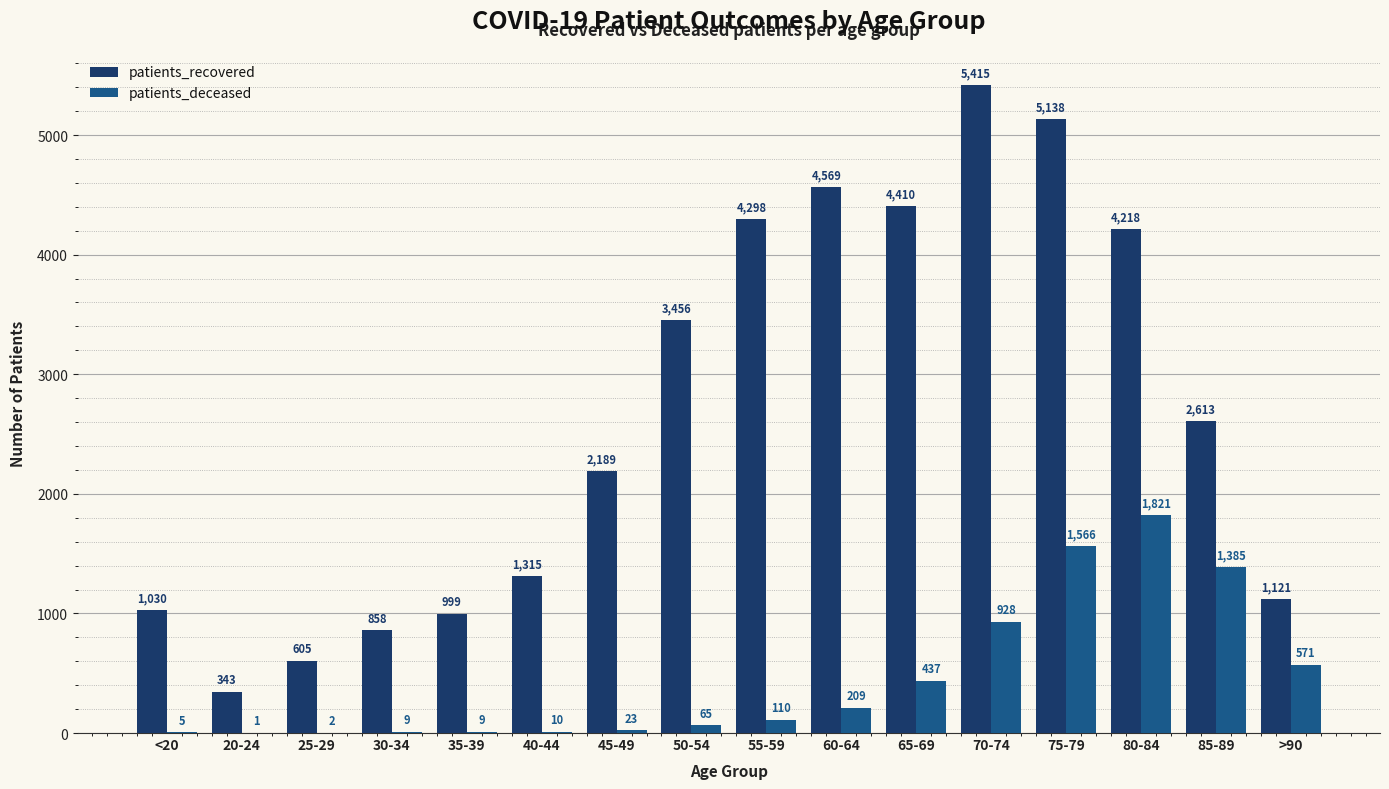

Reading left to right, list all the values displayed in this chart.

patients_recovered: 1030	343	605	858	999	1315	2189	3456	4298	4569	4410	5415	5138	4218	2613	1121
patients_deceased: 5	1	2	9	9	10	23	65	110	209	437	928	1566	1821	1385	571